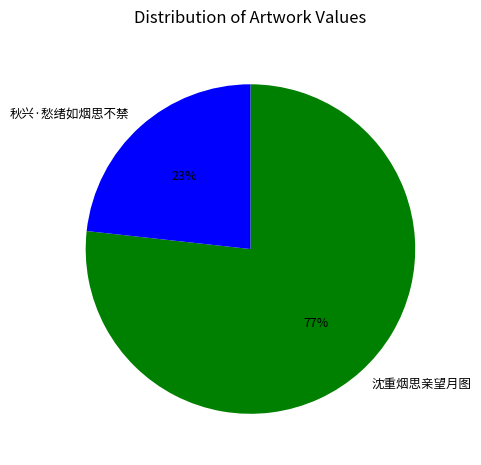

Rank the categories by value from lowest to highest.

秋兴·愁绪如烟思不禁, 沈重烟思亲望月图